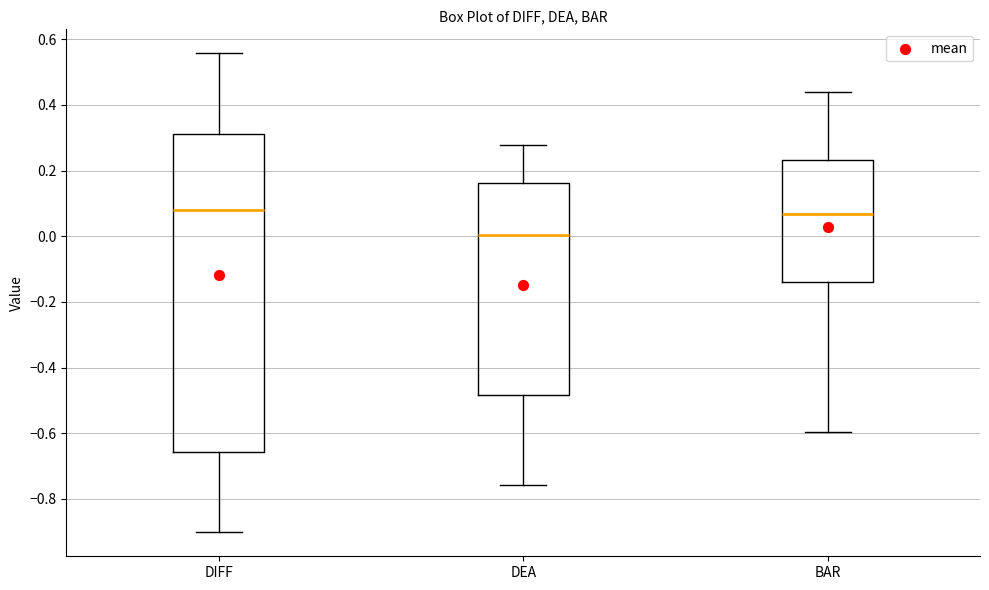

Which box has the lowest median line?

DEA